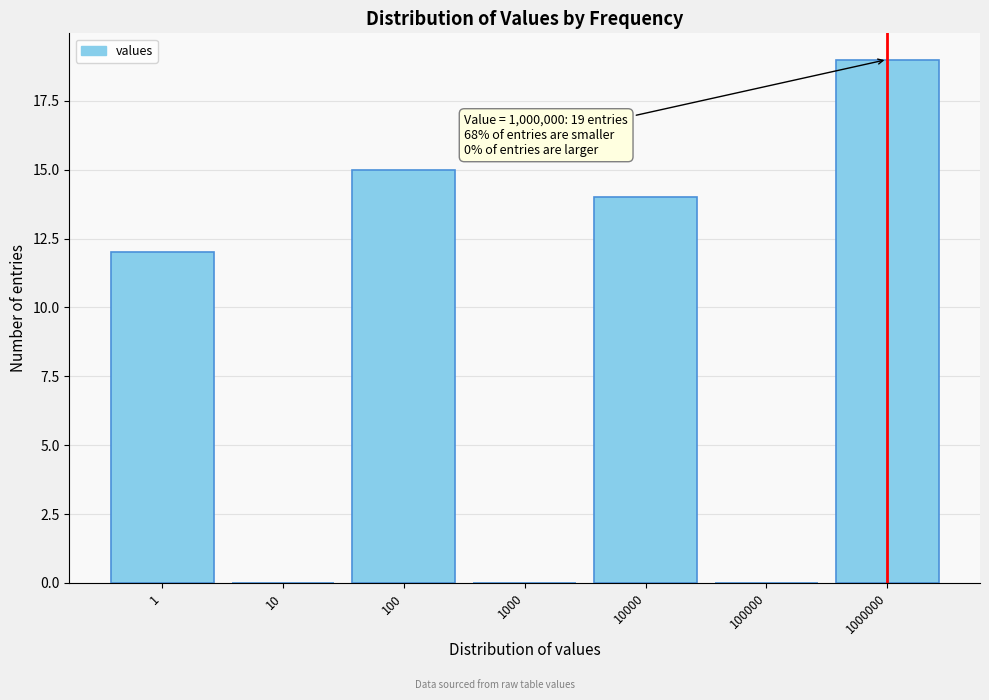

The chart shows a value of 9 at 100. True or false?

False